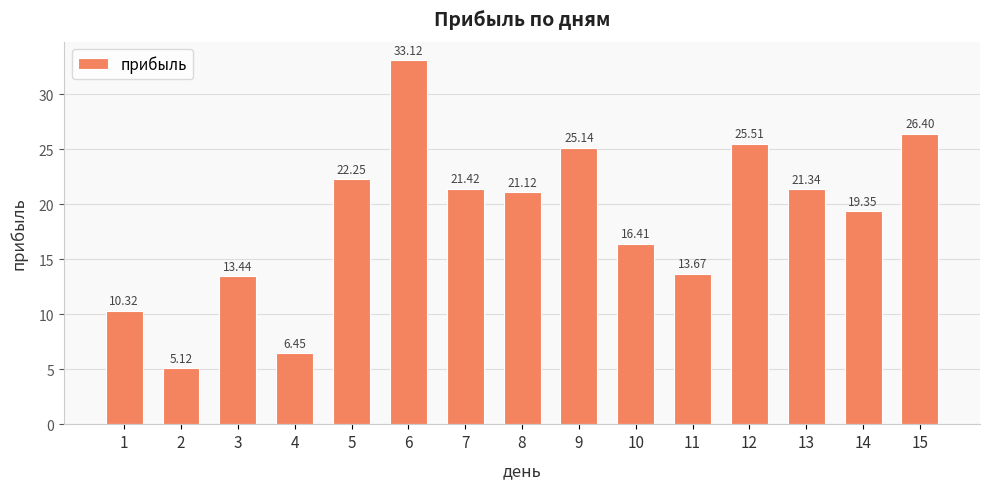

Approximately how many times larger is the value at 1 compared to 14?

0.5